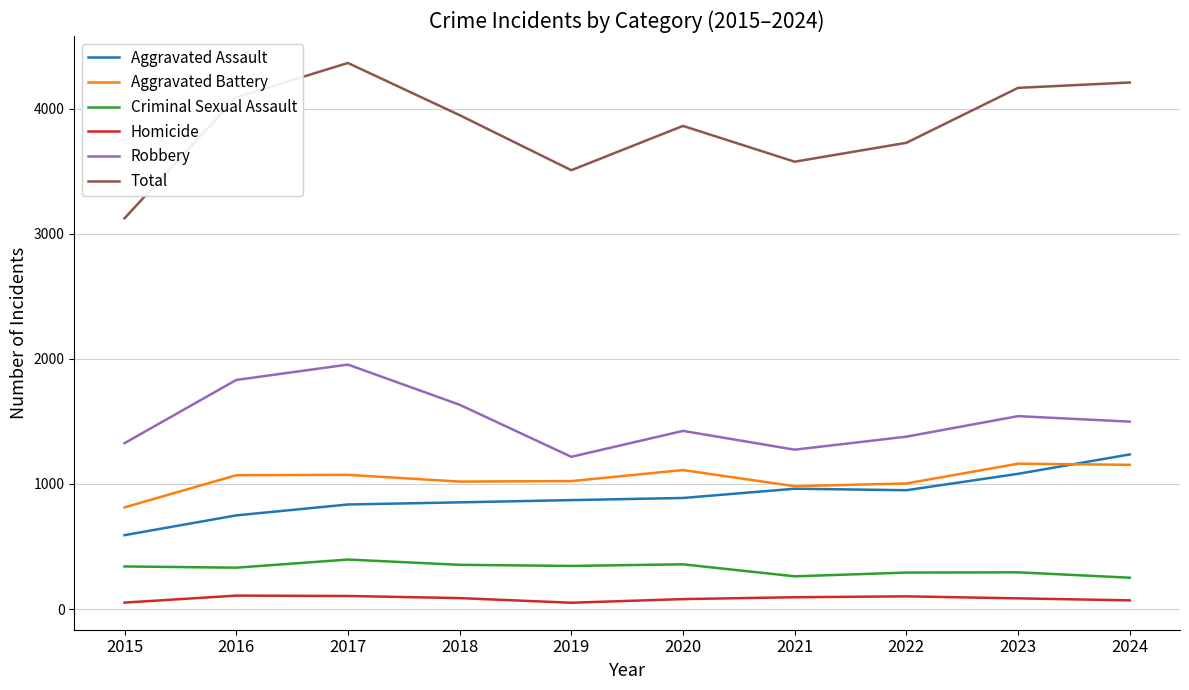

Is this an area chart (filled region under the line)?

No